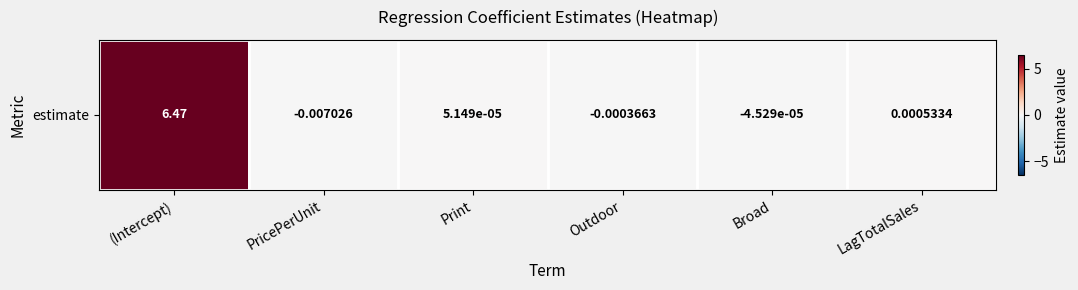

How many values are above zero?

3